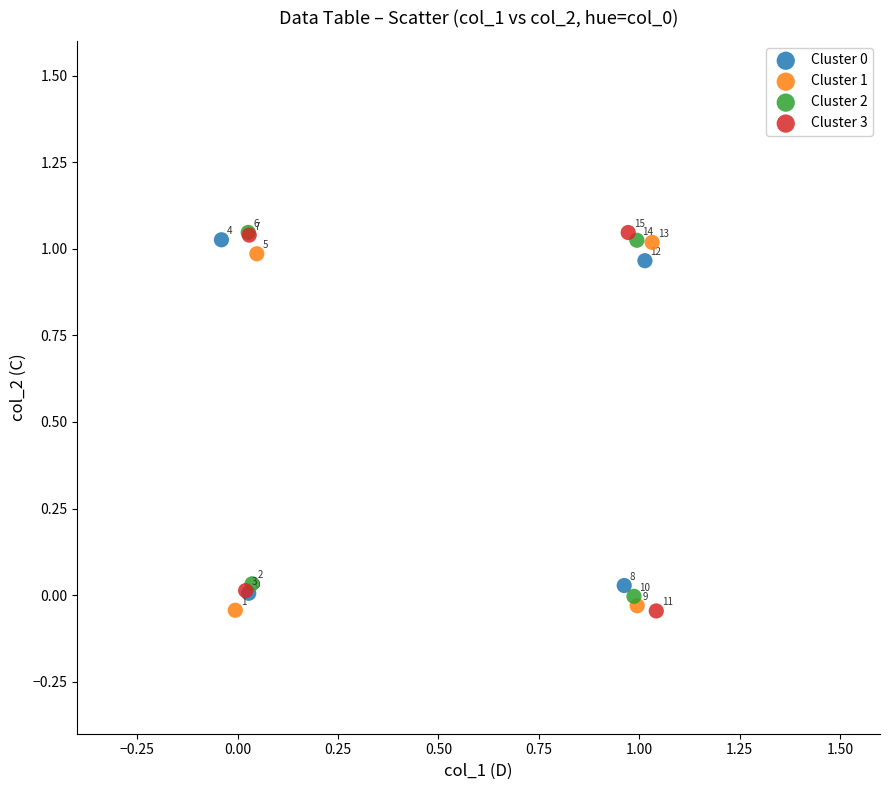

Which series reaches the maximum Y coordinate?

Cluster 2